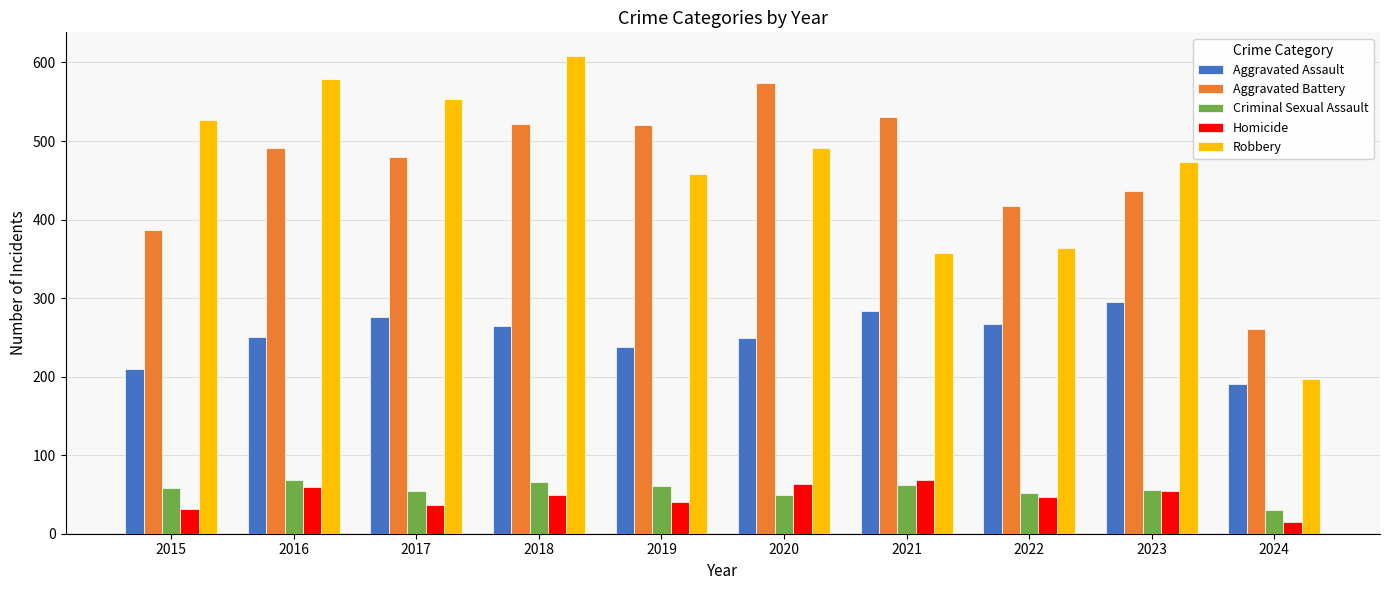

The Homicide series shows 55 at 2023. True or false?

True